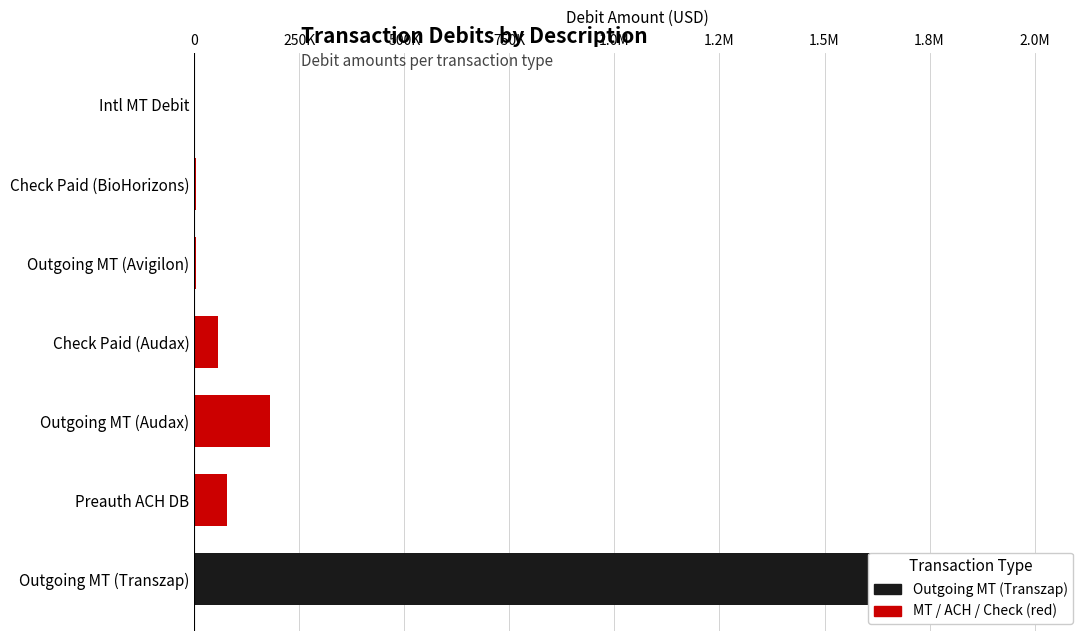

What is the average value?

333131.3